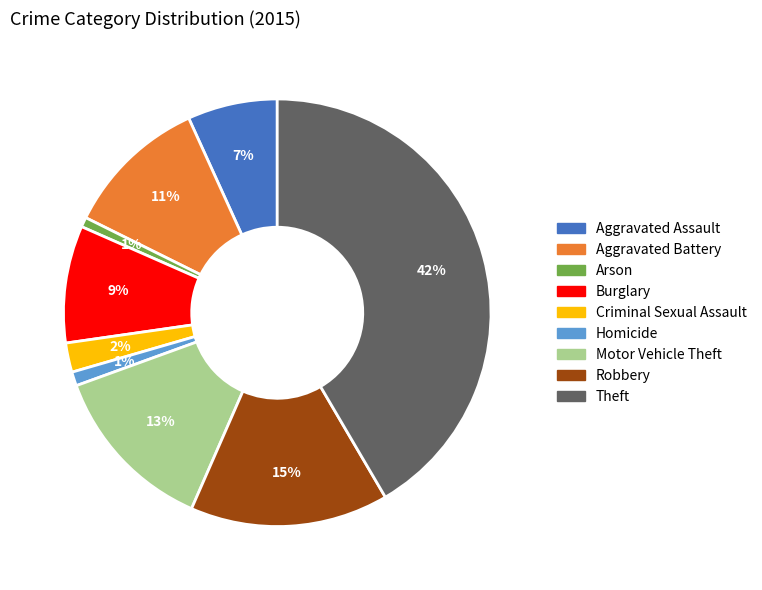

Is it true that Motor Vehicle Theft is 1% of the pie?

False